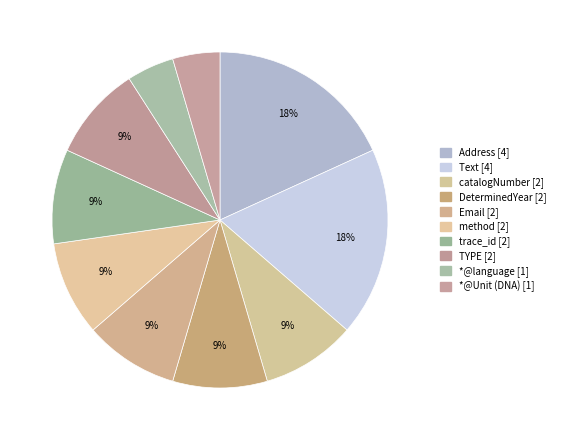

To the nearest percent, what portion does Text [4] represent?

18%